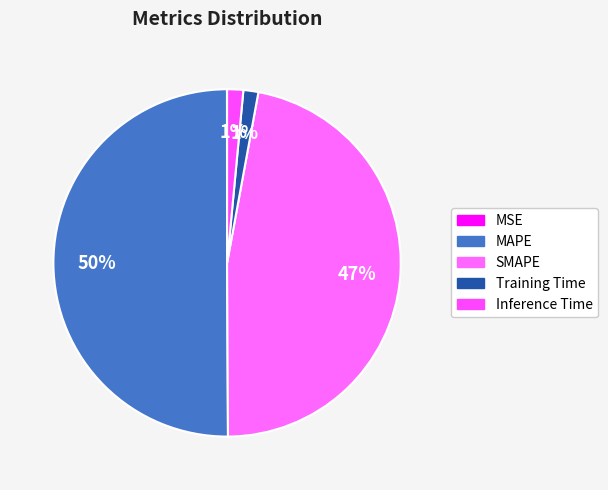

What percentage is the MAPE slice, to the nearest percent?

50%